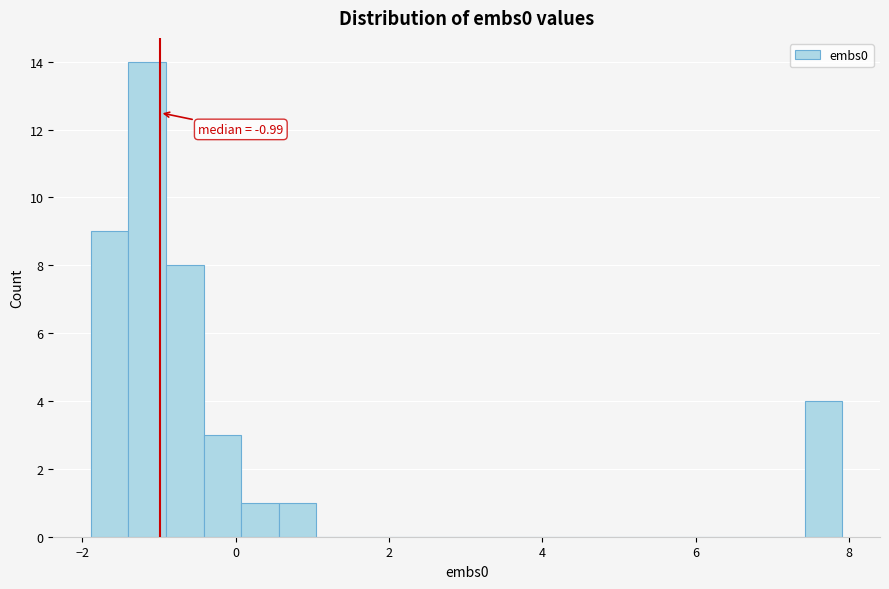

Around what value on the x-axis is the tallest bar? Give the approximate position of its centre, as read against the axis.

-1.2